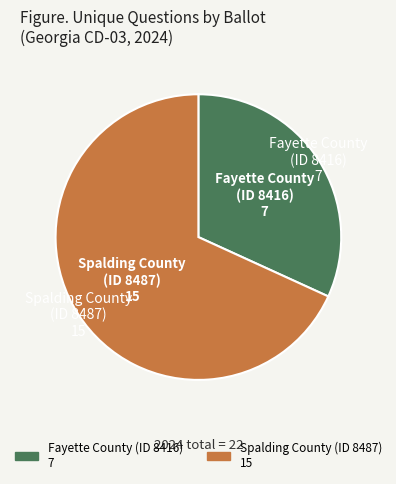

Is there any slice that represents more than half of the pie?

Yes